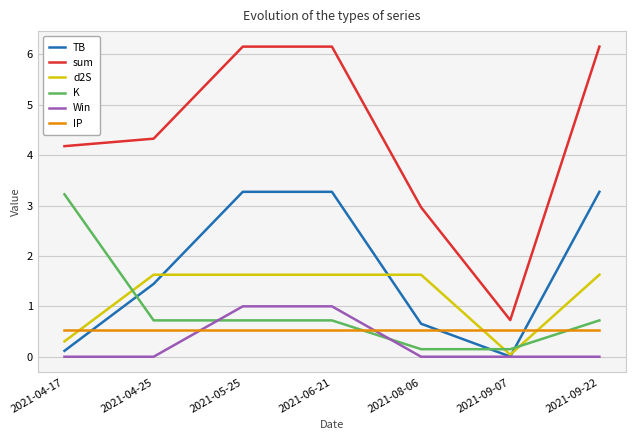

True or false: TB has more than 0 interior local peaks.

False